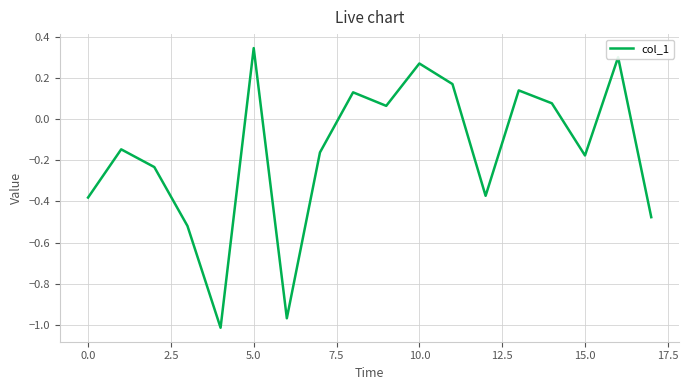

What is the difference between the maximum and minimum values?

1.4